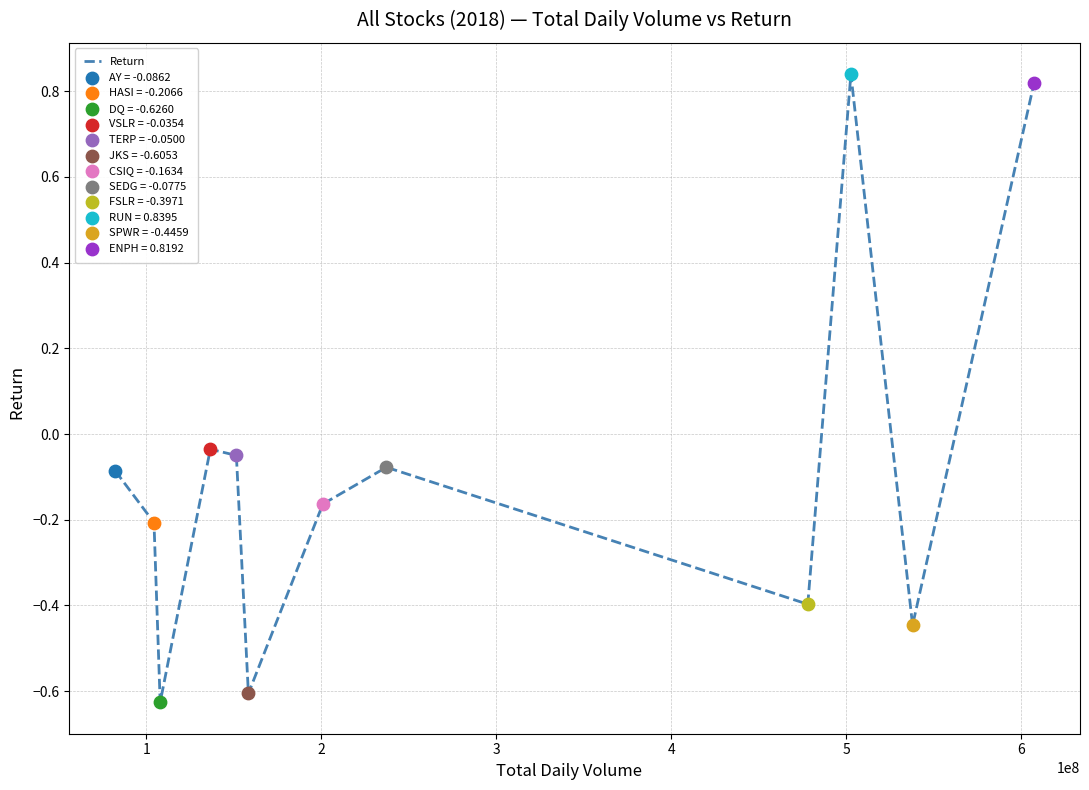

What is the difference between the maximum and minimum values?

1.5